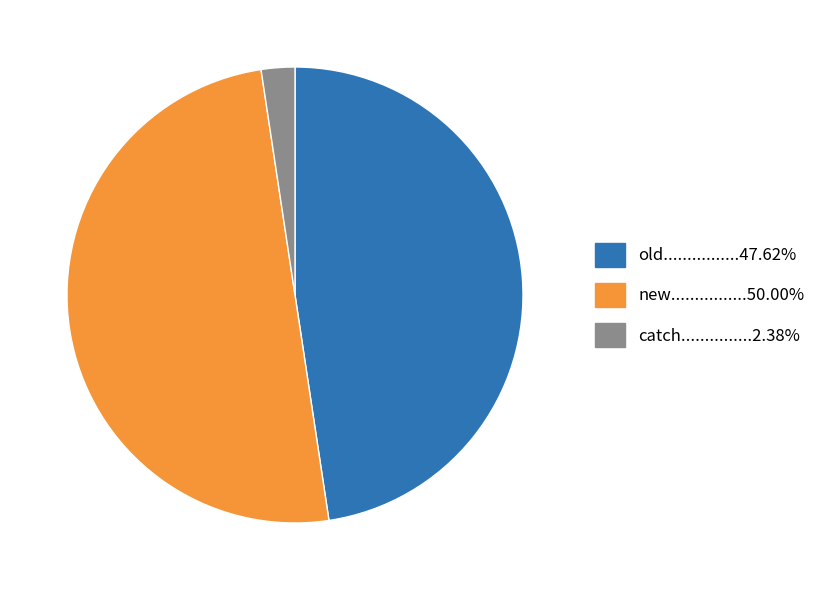

Rank the categories by value from lowest to highest.

catch, old, new